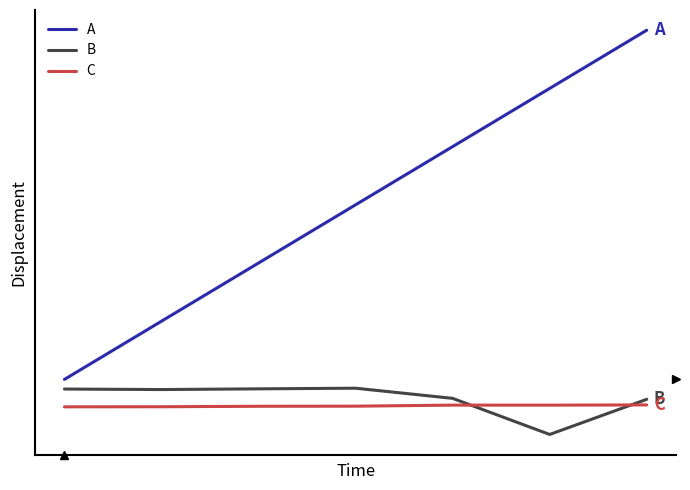

What is the difference between the second highest and second lowest values in the B series?

0.2